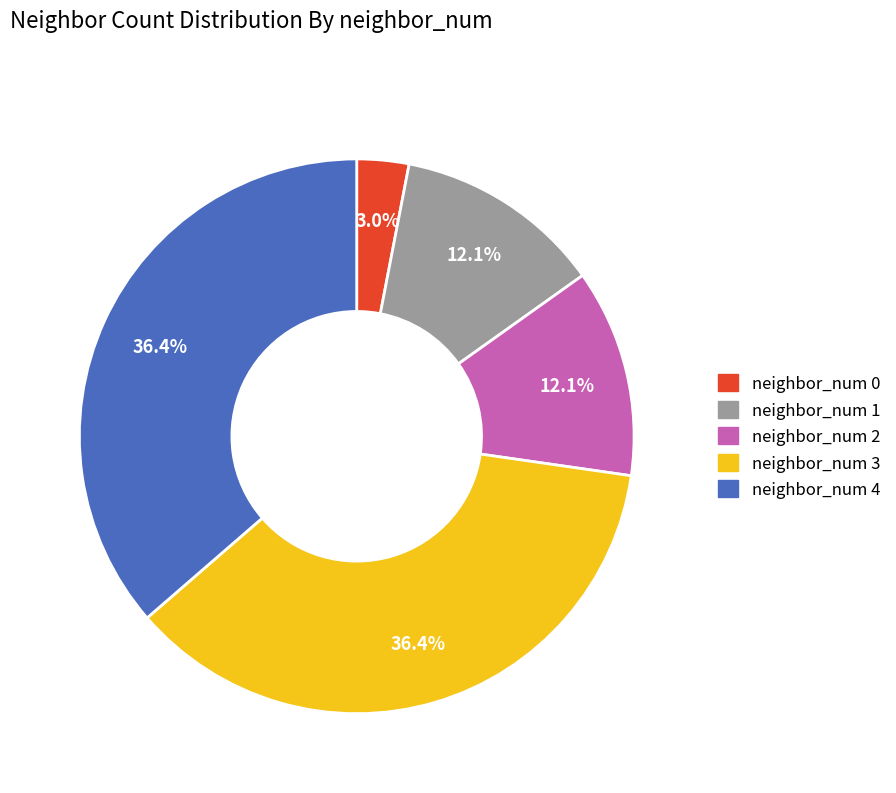

Between neighbor_num 0 and neighbor_num 1, which is larger?

neighbor_num 1